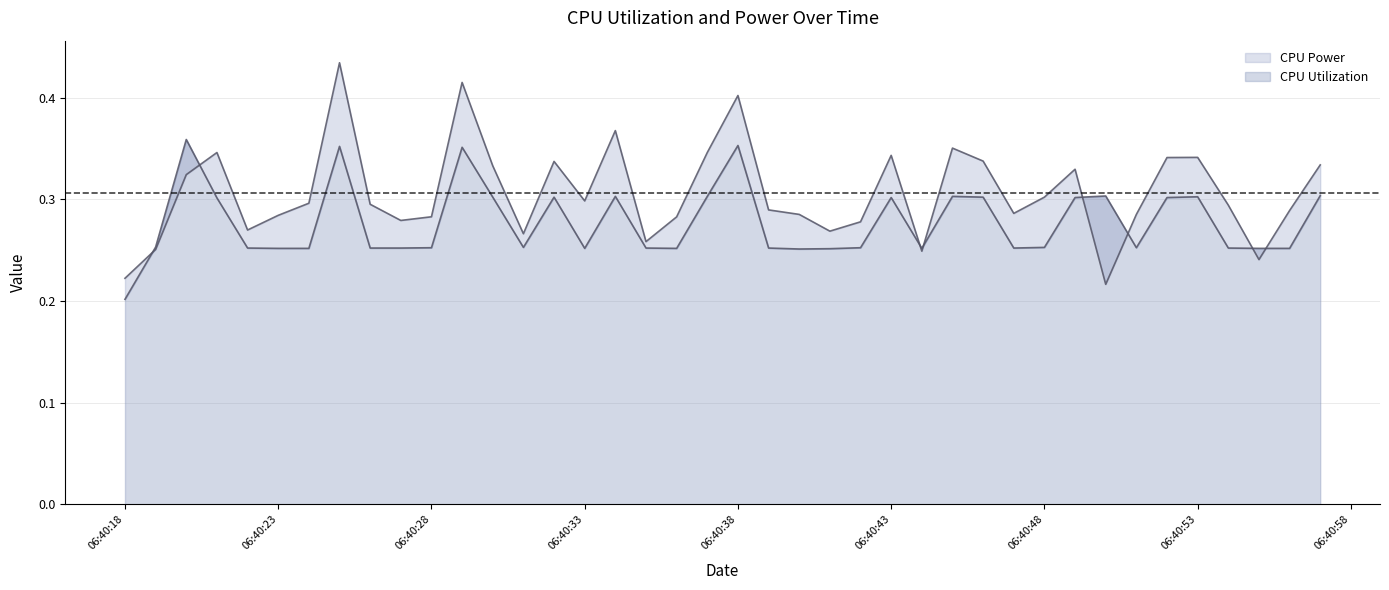

Reading left to right, what are all the values shown in this chart?

CPU Power: 0.2	0.3	0.3	0.3	0.3	0.3	0.3	0.4	0.3	0.3	0.3	0.4	0.3	0.3	0.3	0.3	0.4	0.3	0.3	0.3	0.4	0.3	0.3	0.3	0.3	0.3	0.2	0.4	0.3	0.3	0.3	0.3	0.2	0.3	0.3	0.3	0.3	0.2	0.3	0.3
CPU Utilization: 0.2	0.3	0.4	0.3	0.3	0.3	0.3	0.4	0.3	0.3	0.3	0.4	0.3	0.3	0.3	0.3	0.3	0.3	0.3	0.3	0.4	0.3	0.3	0.3	0.3	0.3	0.3	0.3	0.3	0.3	0.3	0.3	0.3	0.3	0.3	0.3	0.3	0.3	0.3	0.3